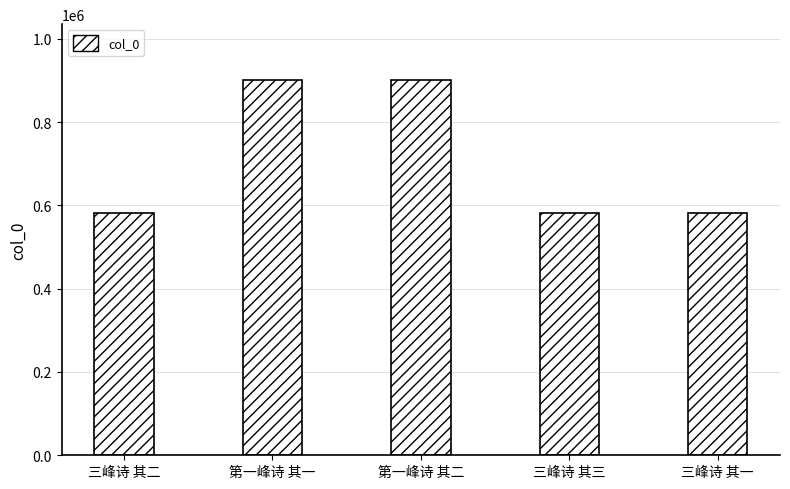

At which label is the value closest to 740492?

三峰诗 其三